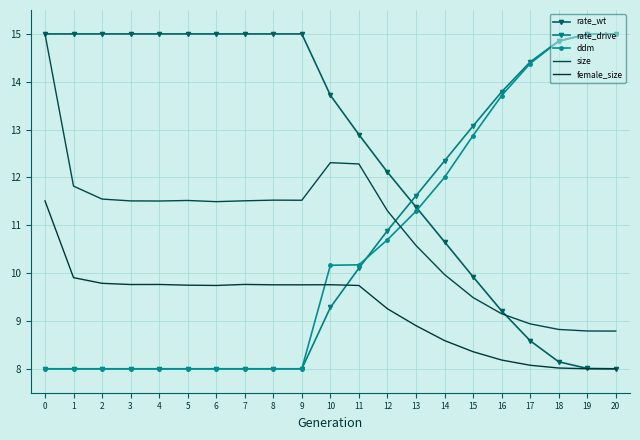

What is the total value across all series at 4?

52.3